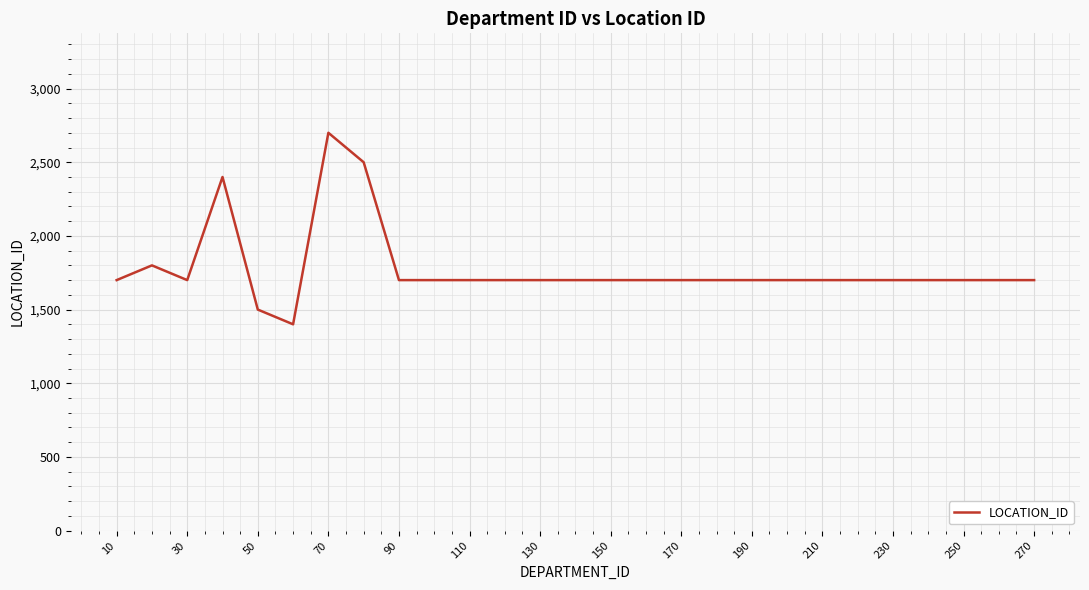

Count the number of categories in the chart.

27